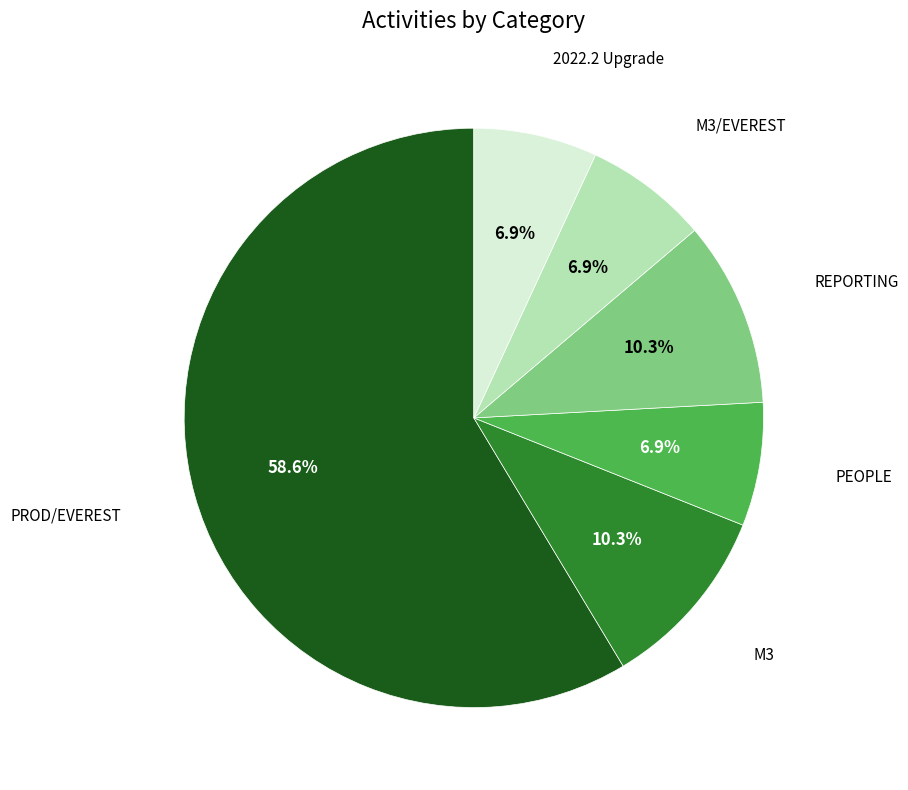

Is there any slice that represents more than half of the pie?

Yes